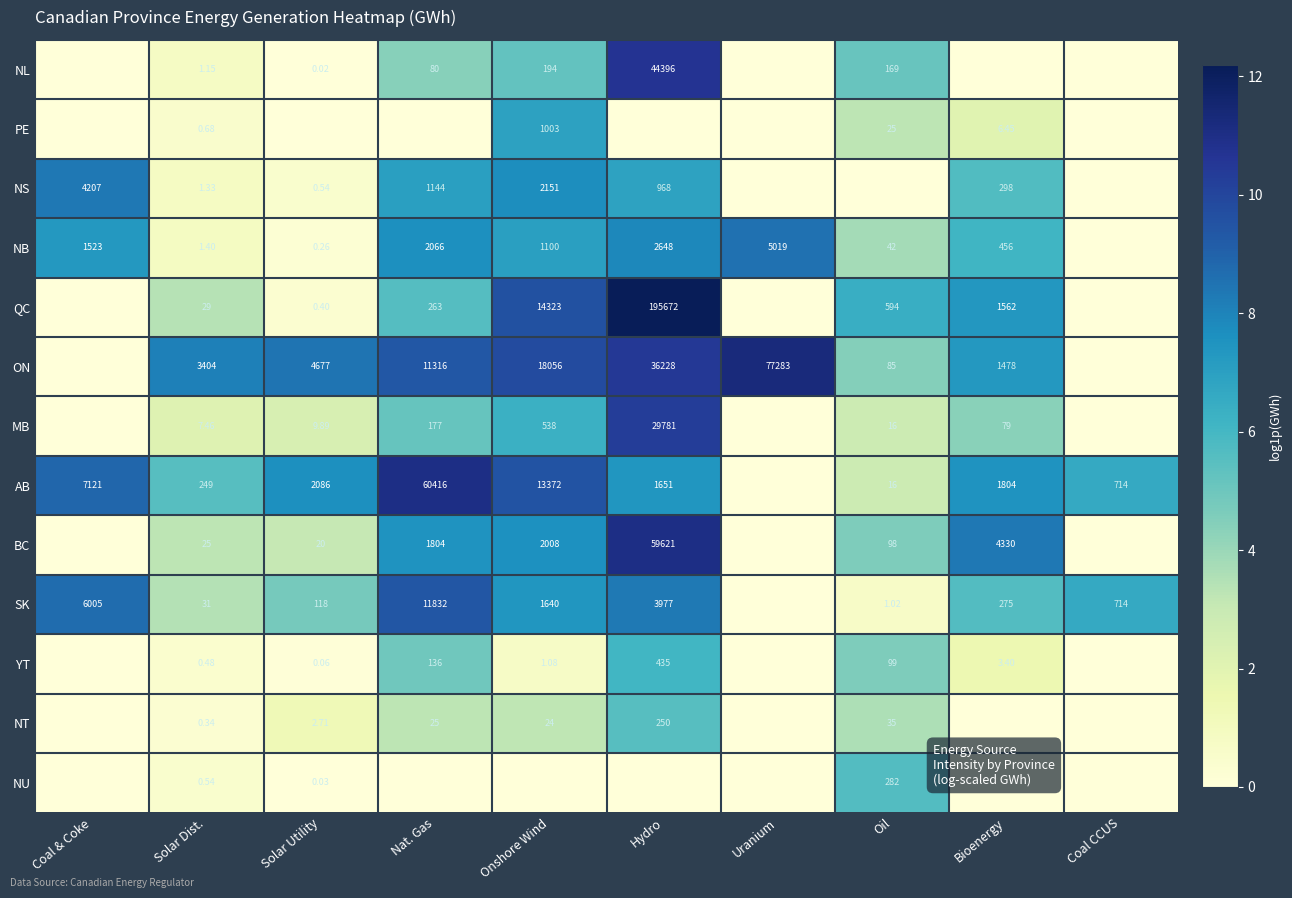

Between Coal & Coke and Onshore Wind, which is larger?

Onshore Wind